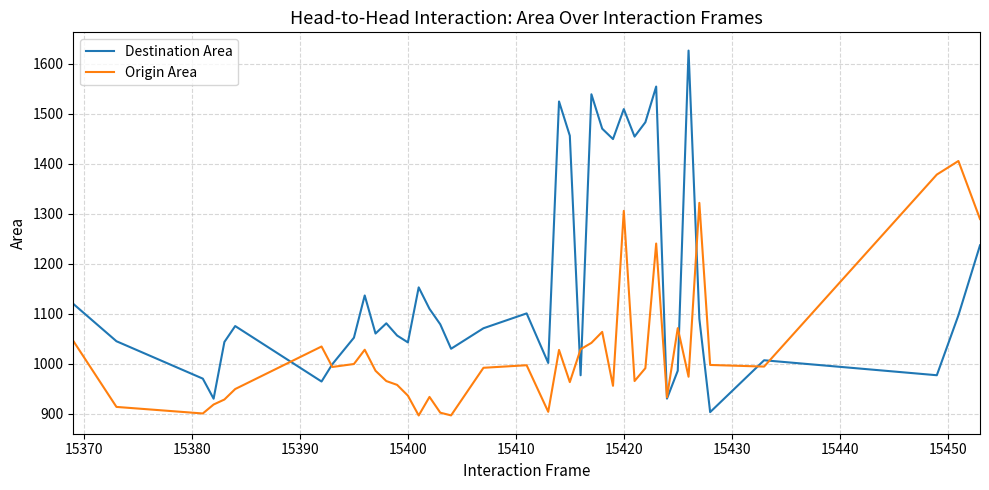

Which series has the largest total across all categories?

Destination Area